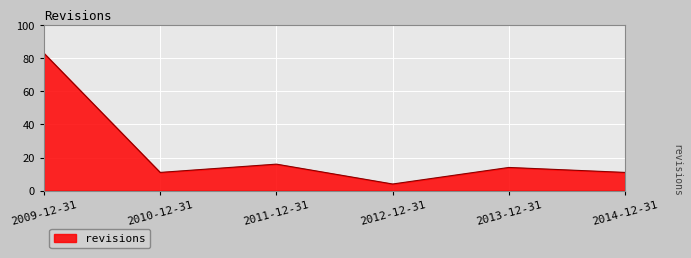

Does the chart display data point markers on the line(s)?

No